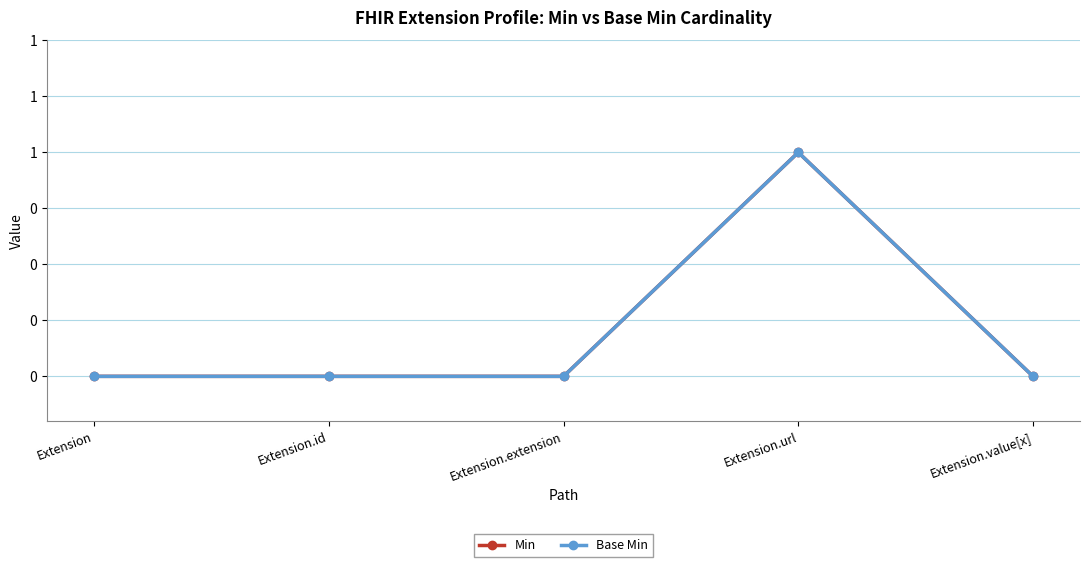

What position from the left is Extension.id?

2